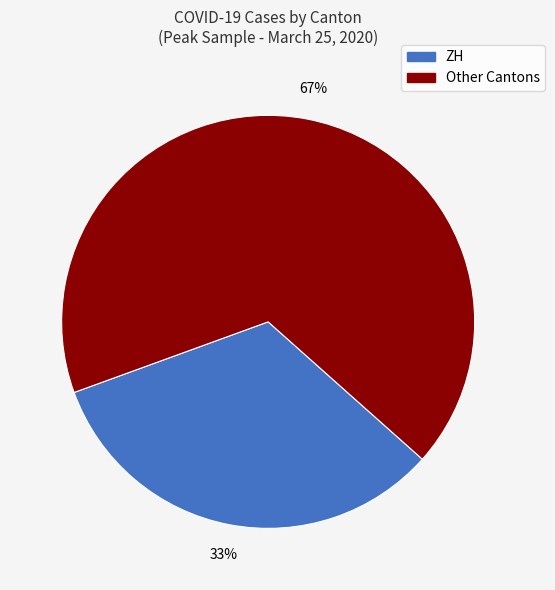

Does any single category account for the majority?

Yes